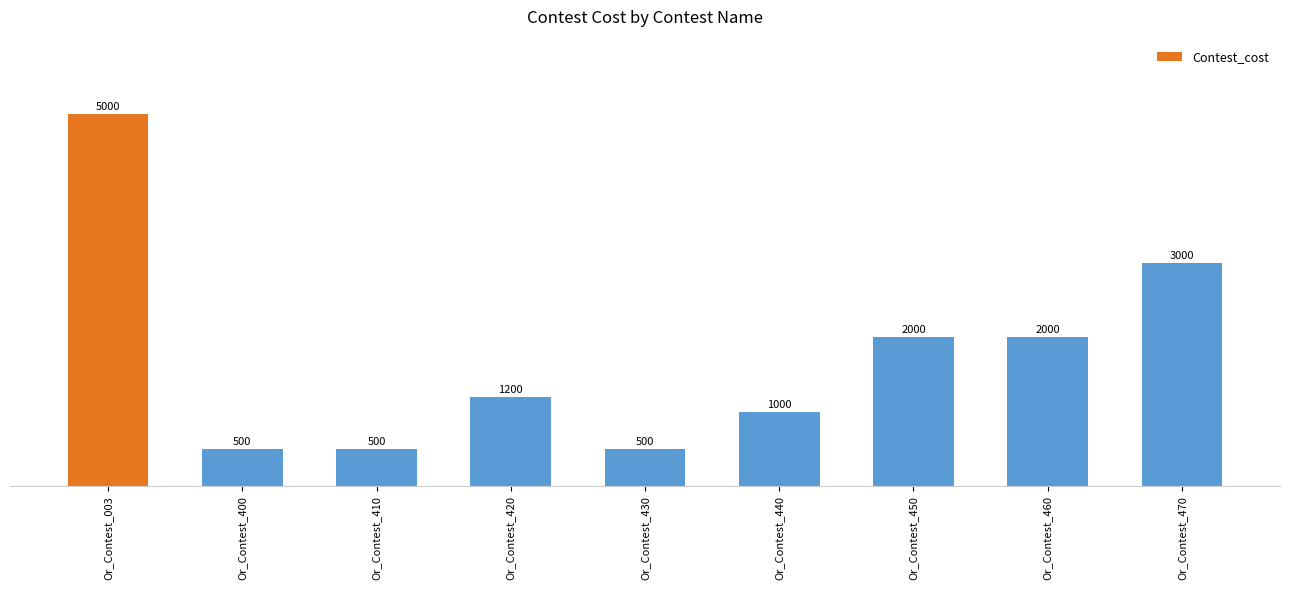

Reading left to right, what are all the values shown in this chart?

5000	500	500	1200	500	1000	2000	2000	3000